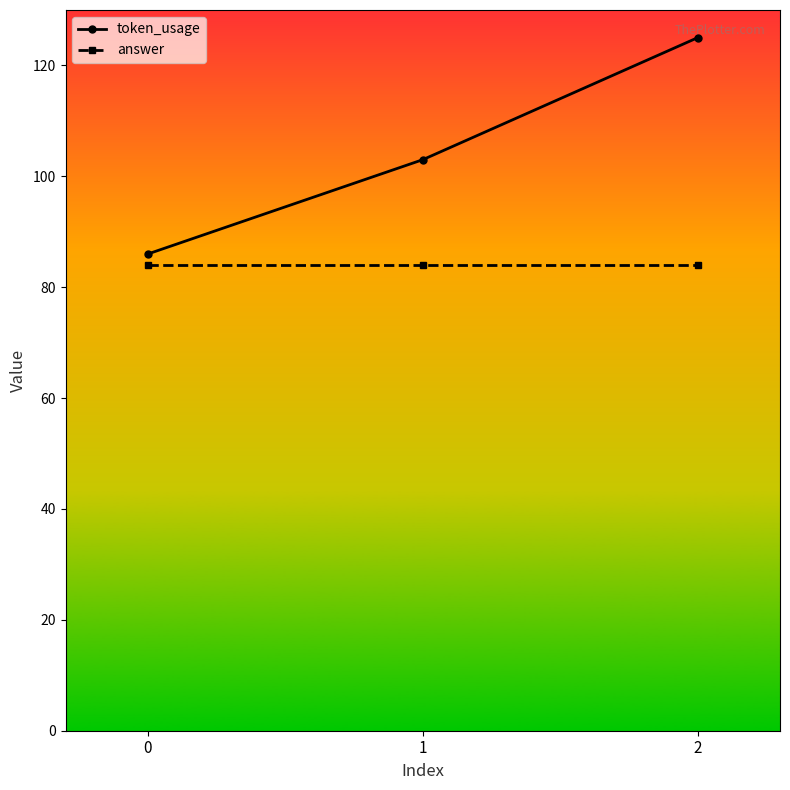

At 0, list the series in order from smallest to largest.

answer, token_usage